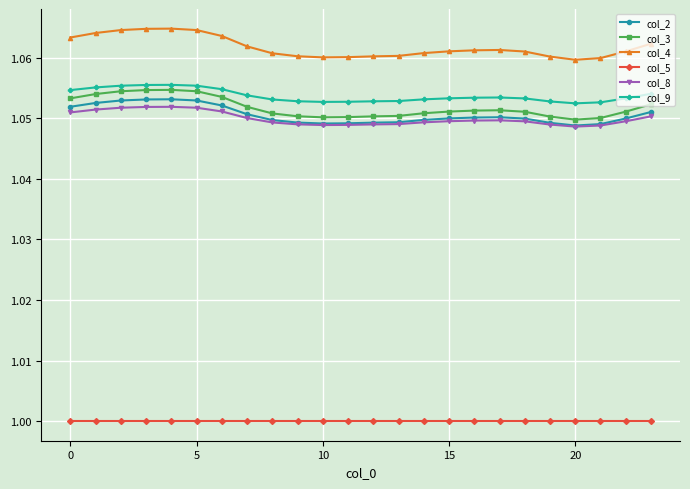

How many col_2 values are between 1 and 2?

24